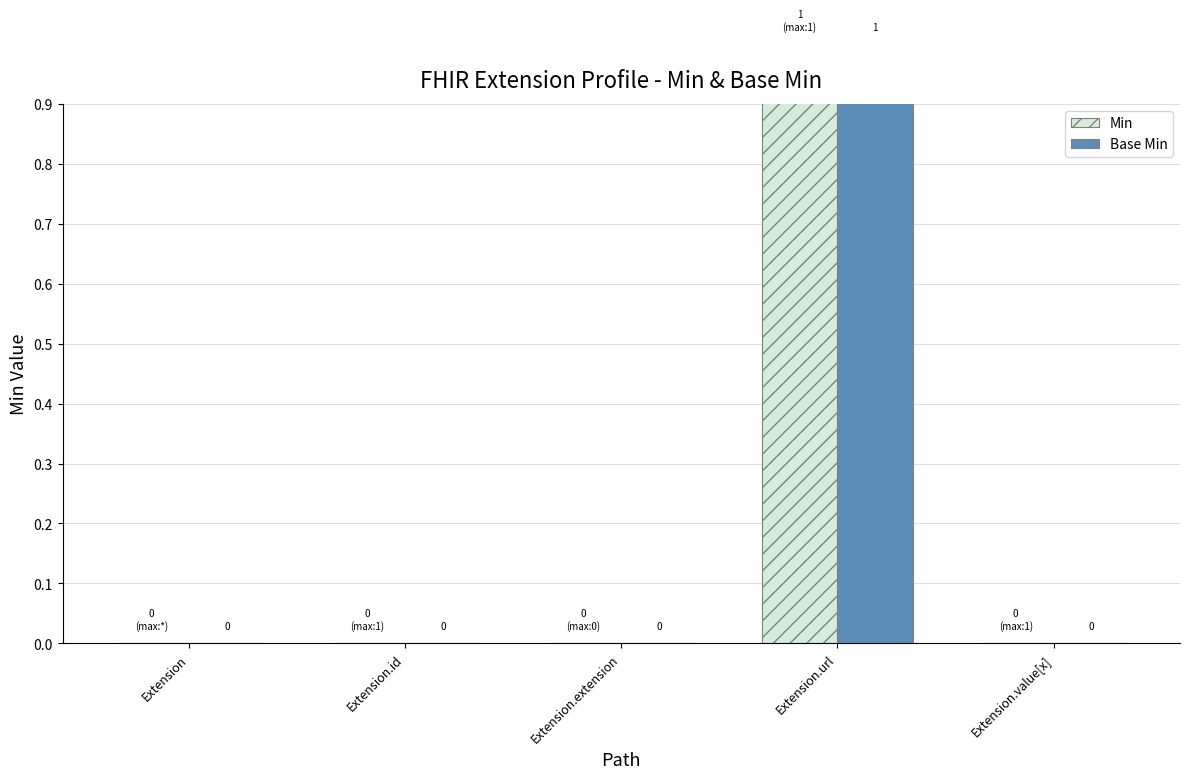

At which label does Base Min reach its minimum?

Extension